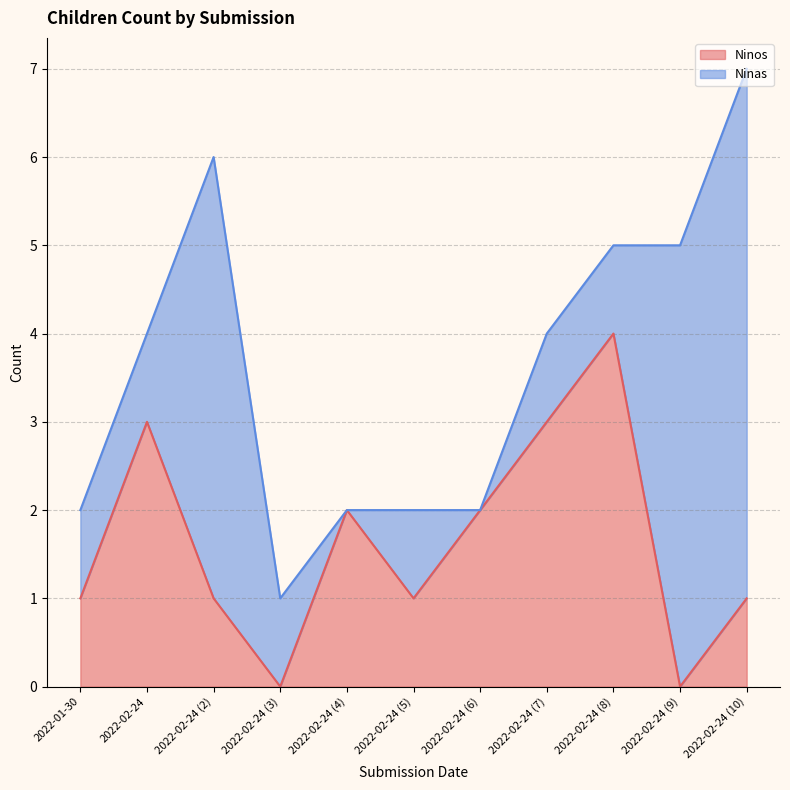

Count the values in the range 1 to 3.

8